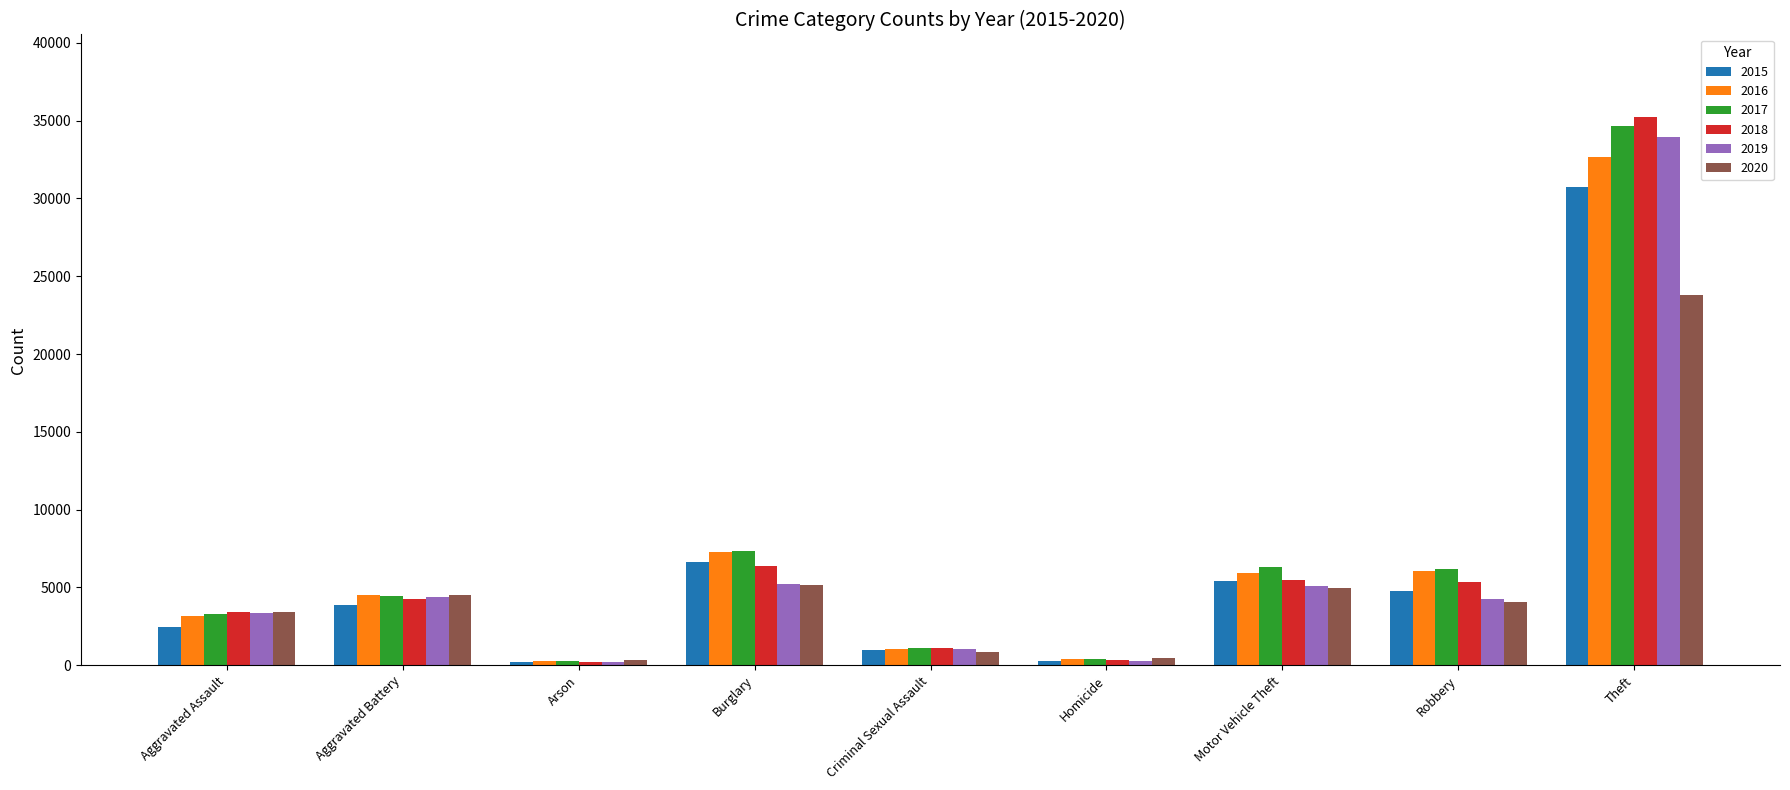

Does the chart contain any negative values?

No